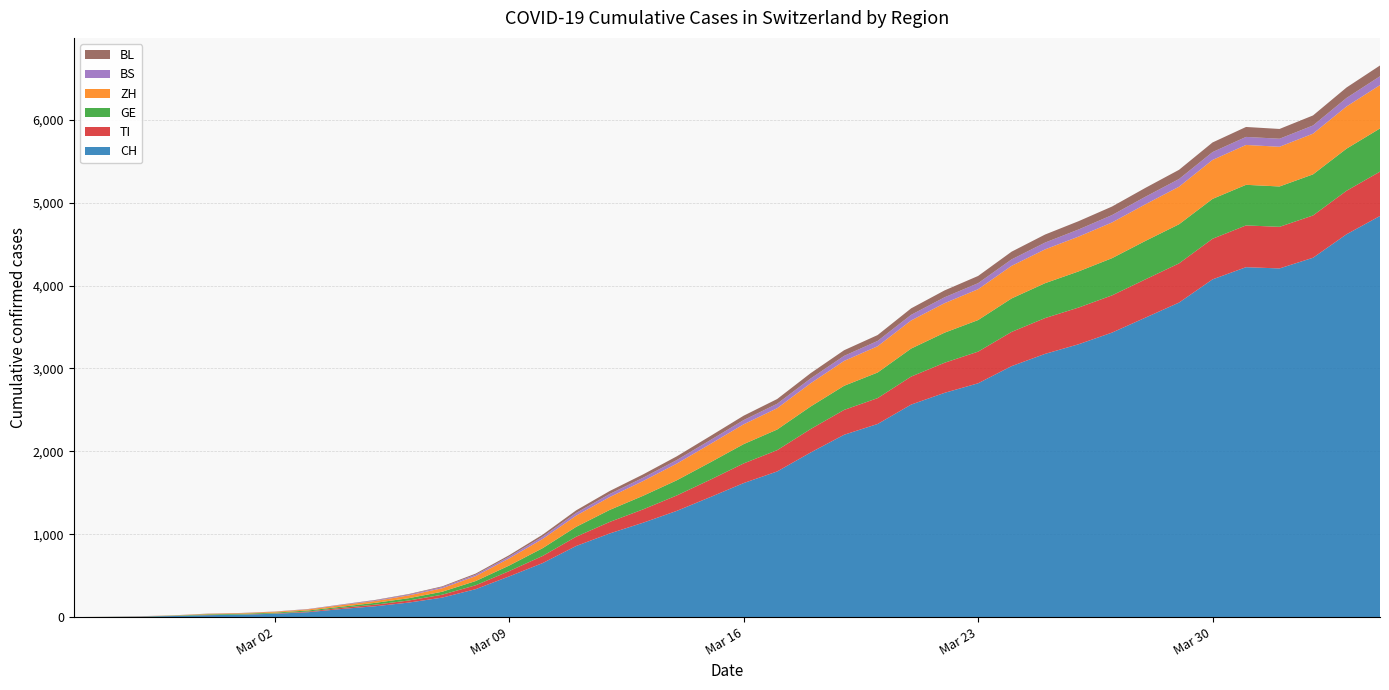

Reading left to right, list all the values displayed in this chart.

CH: 0	2	6	13	23	29	40	59	98	131	175	235	337	491	652	858	1009	1139	1281	1447	1617	1757	1986	2200	2330	2564	2706	2821	3028	3176	3292	3433	3614	3795	4075	4222	4207	4336	4619	4840
TI: 0	1	1	1	2	2	4	8	14	19	25	35	47	64	86	112	139	161	186	210	237	257	283	300	312	338	363	382	413	432	443	449	462	473	490	504	502	510	525	535
GE: 0	1	1	4	8	9	10	13	14	22	28	36	51	67	94	119	145	164	183	209	233	249	272	291	309	338	363	381	404	421	436	449	464	472	481	490	487	496	508	521
ZH: 0	0	2	2	6	7	10	13	19	22	34	42	60	86	111	135	155	178	201	221	239	257	280	300	317	339	356	372	393	408	420	431	442	453	470	481	479	491	509	523
BS: 0	0	1	1	1	1	1	3	5	8	10	14	17	22	28	33	37	40	43	47	51	54	58	61	64	68	71	73	78	82	86	89	91	93	95	97	97	99	103	107
BL: 0	0	0	1	2	2	2	2	3	5	6	9	13	17	24	31	36	40	45	49	53	57	64	68	71	78	83	87	93	97	100	103	107	111	116	120	118	121	126	130